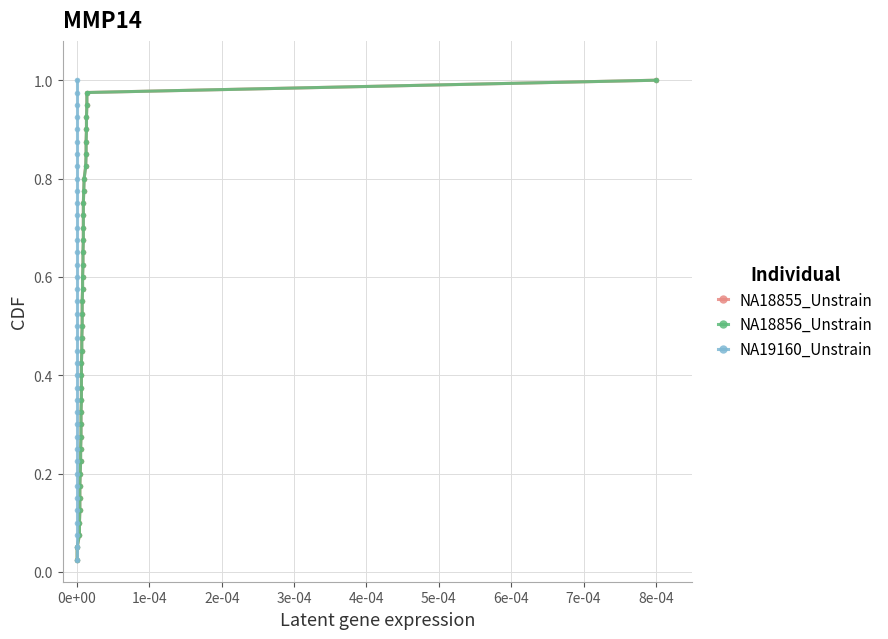

Reading left to right, list all the values displayed in this chart.

NA18855_Unstrain: 0.0	0.1	0.1	0.1	0.1	0.1	0.2	0.2	0.2	0.2	0.3	0.3	0.3	0.3	0.4	0.4	0.4	0.5	0.5	0.5	0.5	0.6	0.6	0.6	0.6	0.7	0.7	0.7	0.7	0.8	0.8	0.8	0.8	0.8	0.9	0.9	0.9	0.9	1.0	1.0
NA18856_Unstrain: 0.0	0.1	0.1	0.1	0.1	0.1	0.2	0.2	0.2	0.2	0.3	0.3	0.3	0.3	0.4	0.4	0.4	0.5	0.5	0.5	0.5	0.6	0.6	0.6	0.6	0.7	0.7	0.7	0.7	0.8	0.8	0.8	0.8	0.8	0.9	0.9	0.9	0.9	1.0	1.0
NA19160_Unstrain: 0.0	0.1	0.1	0.1	0.1	0.1	0.2	0.2	0.2	0.2	0.3	0.3	0.3	0.3	0.4	0.4	0.4	0.5	0.5	0.5	0.5	0.6	0.6	0.6	0.6	0.7	0.7	0.7	0.7	0.8	0.8	0.8	0.8	0.8	0.9	0.9	0.9	0.9	1.0	1.0